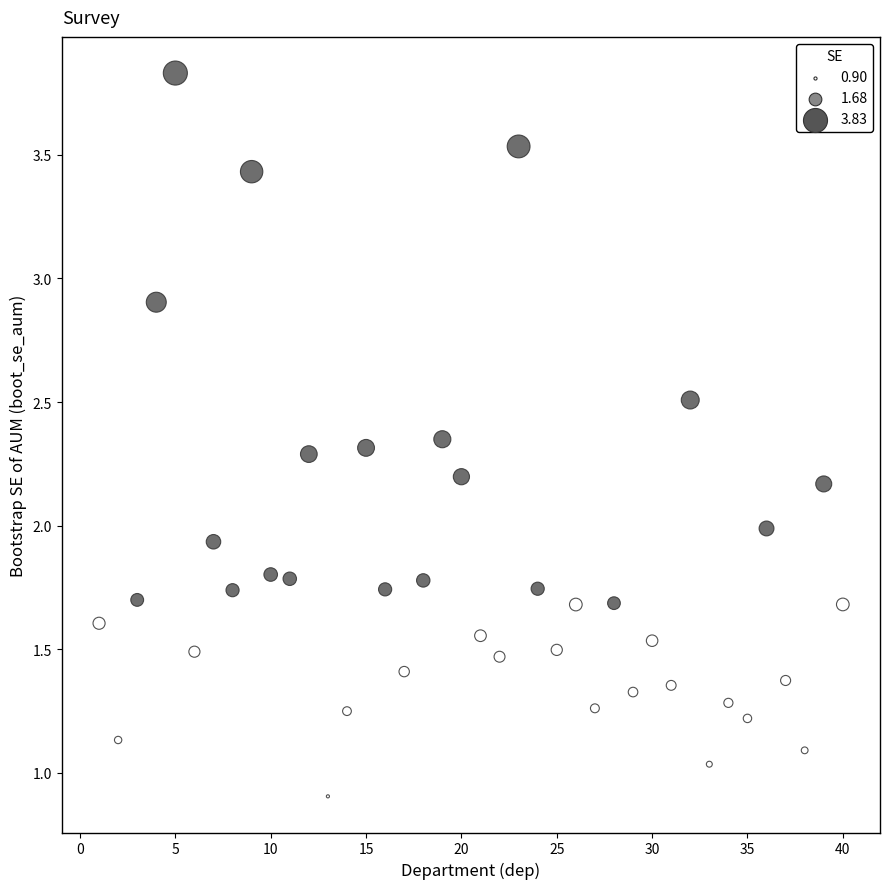

What is the range of X values (max minus min)?

39.0